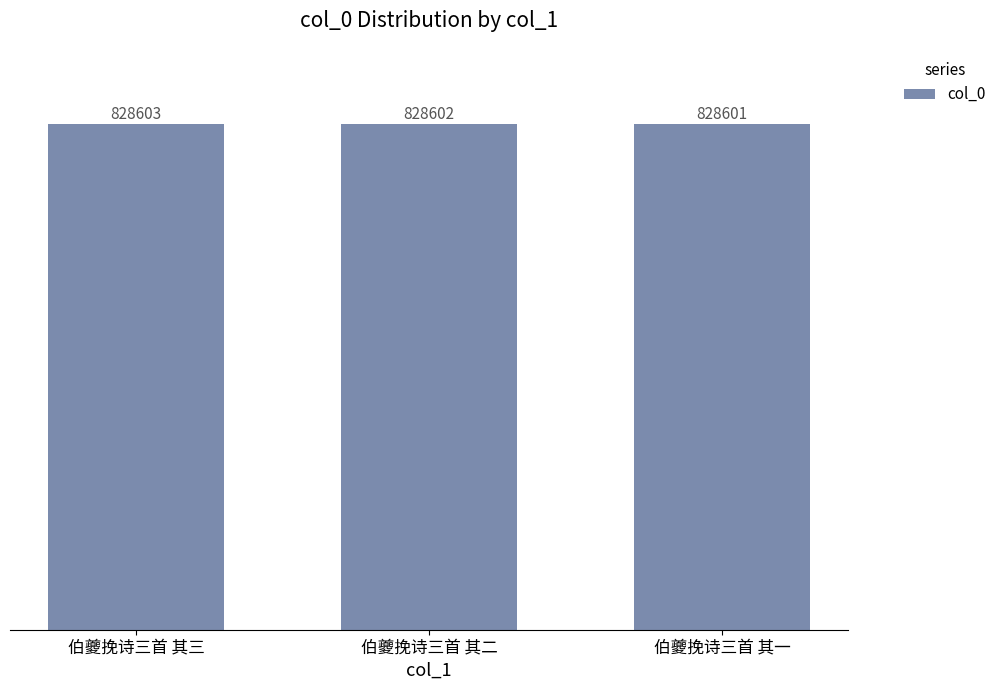

How many data points does each series have?

3